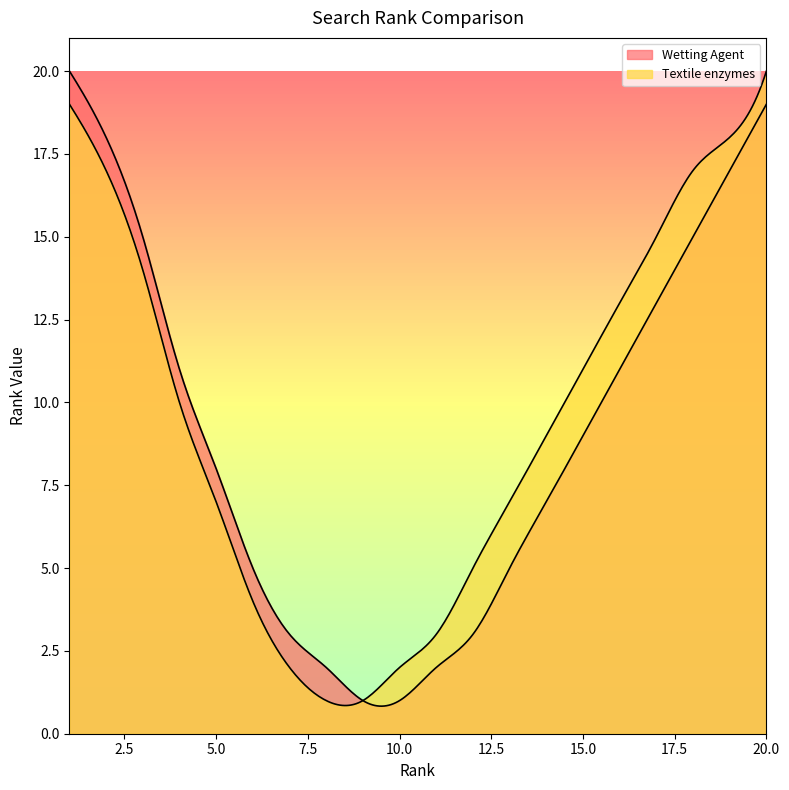

What is the average value of the Textile enzymes series?

10